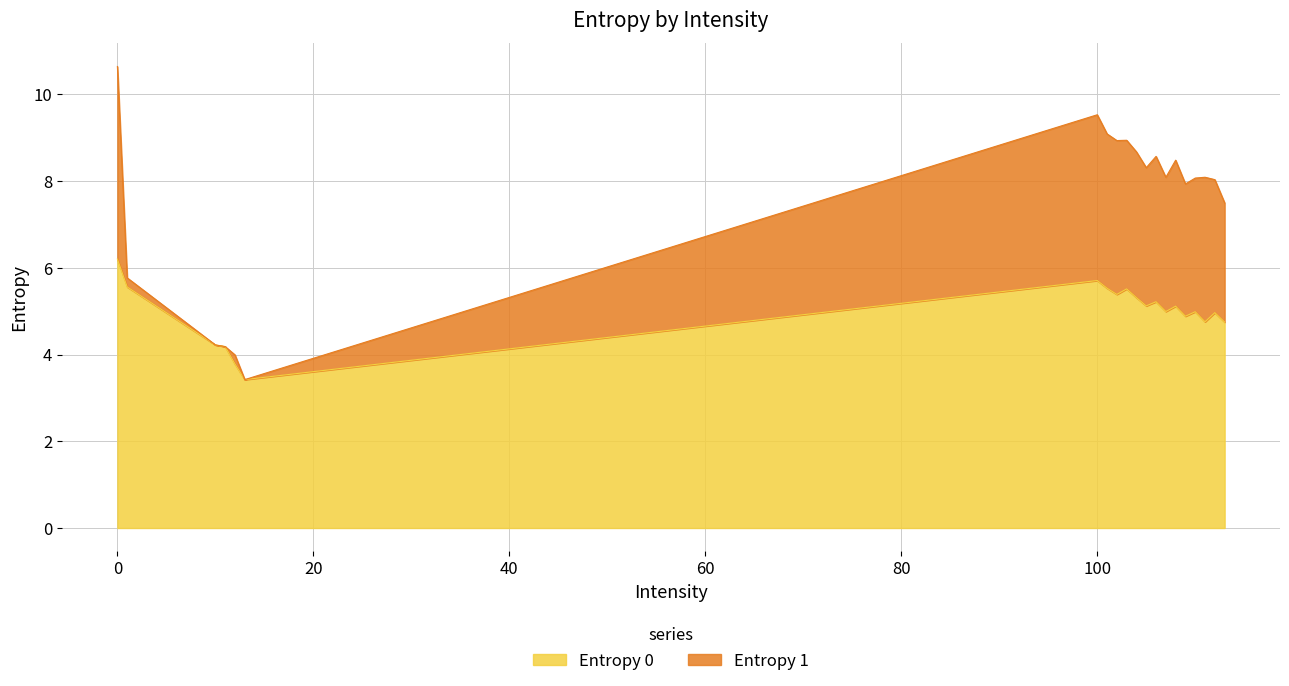

The value at 104 is 7.5. True or false?

False